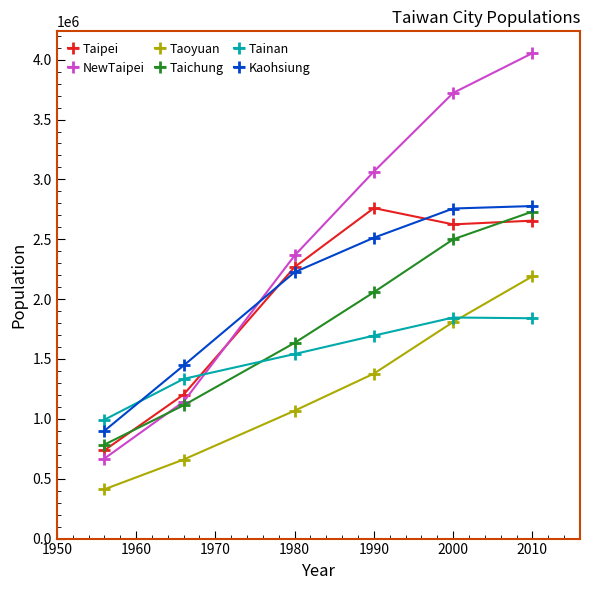

What is the maximum value for NewTaipei?

4054467